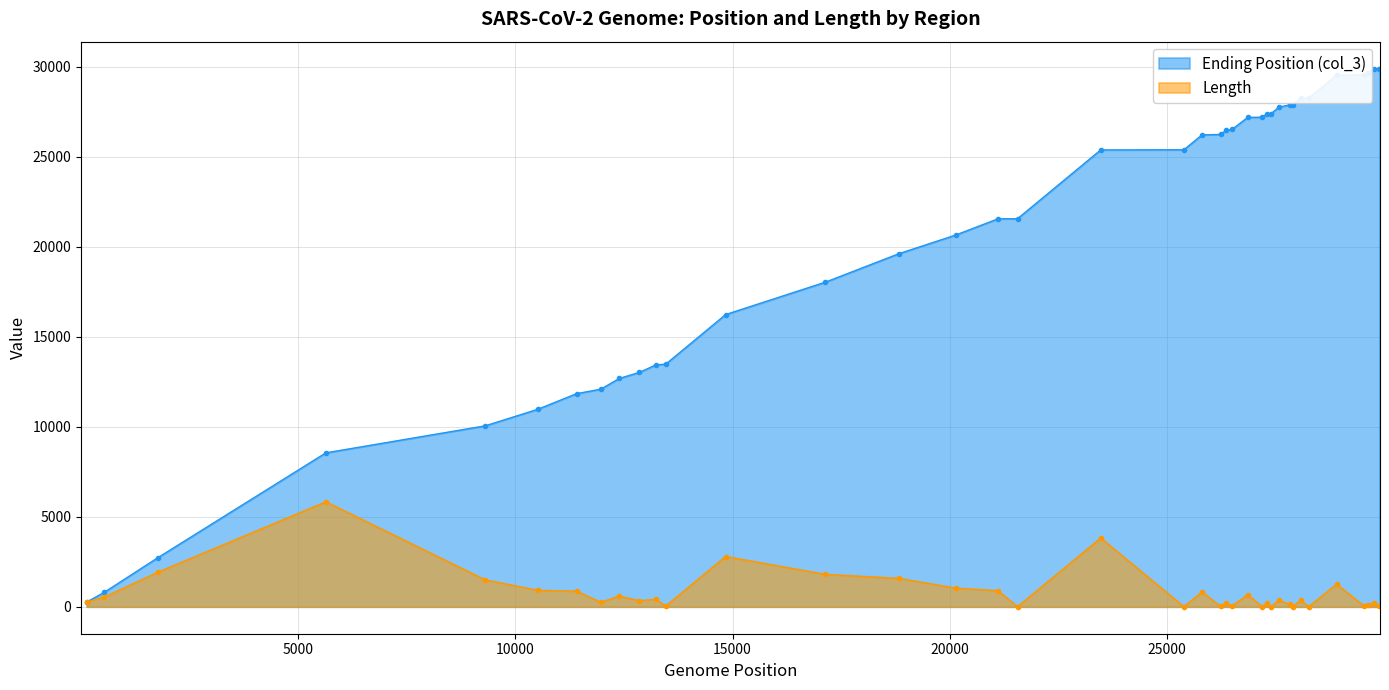

What is the value of the Length point at the 3rd from the left?

1914